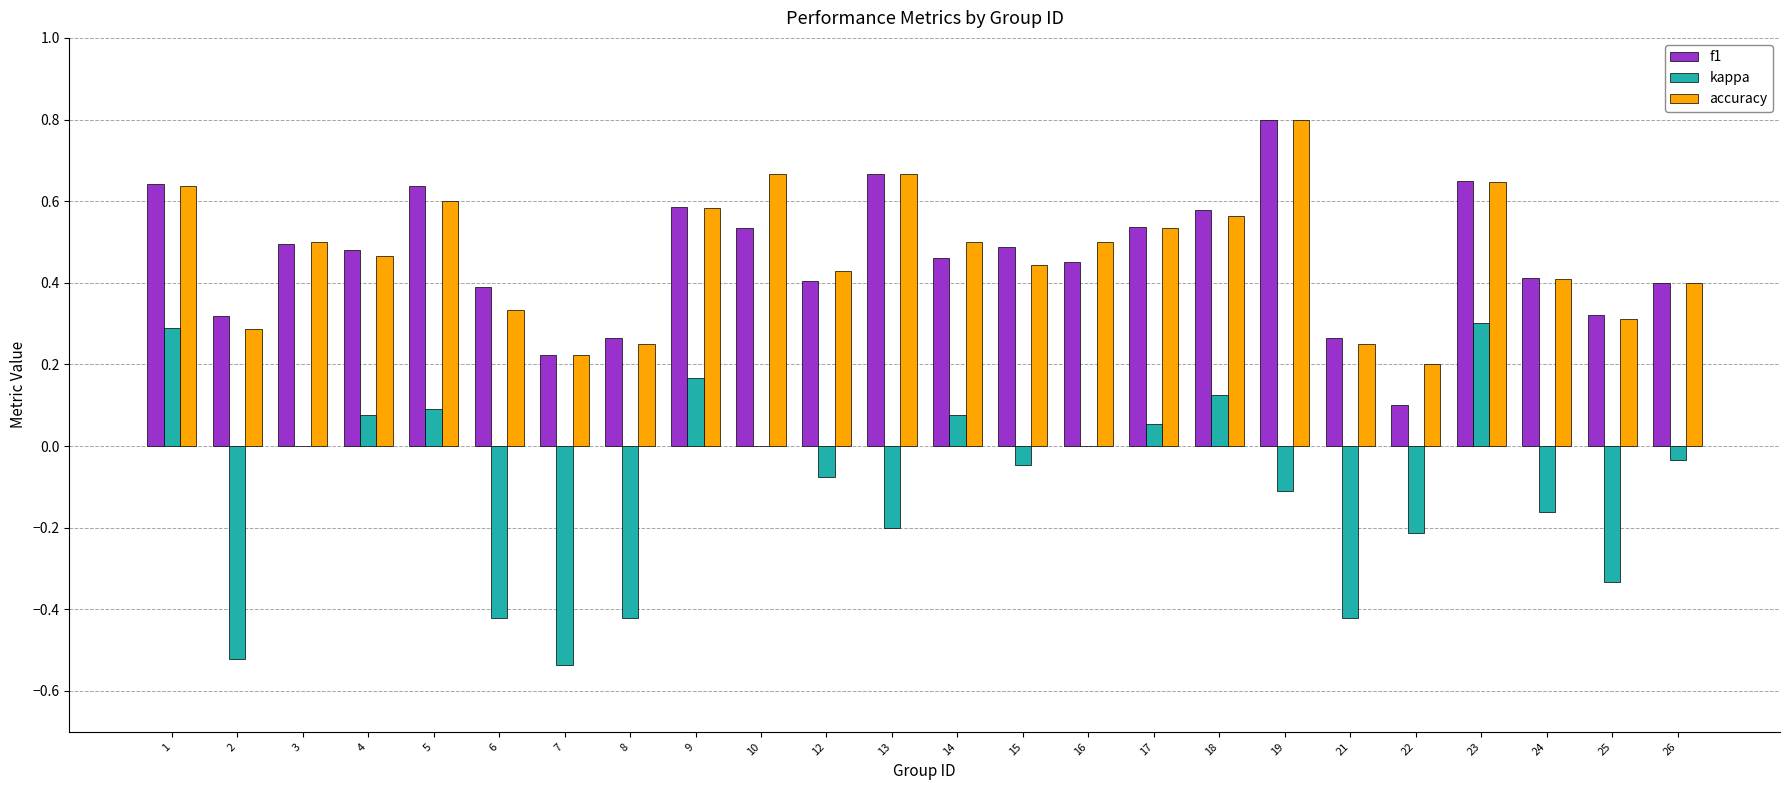

Between 2 and 25, which series saw the biggest shift?

kappa